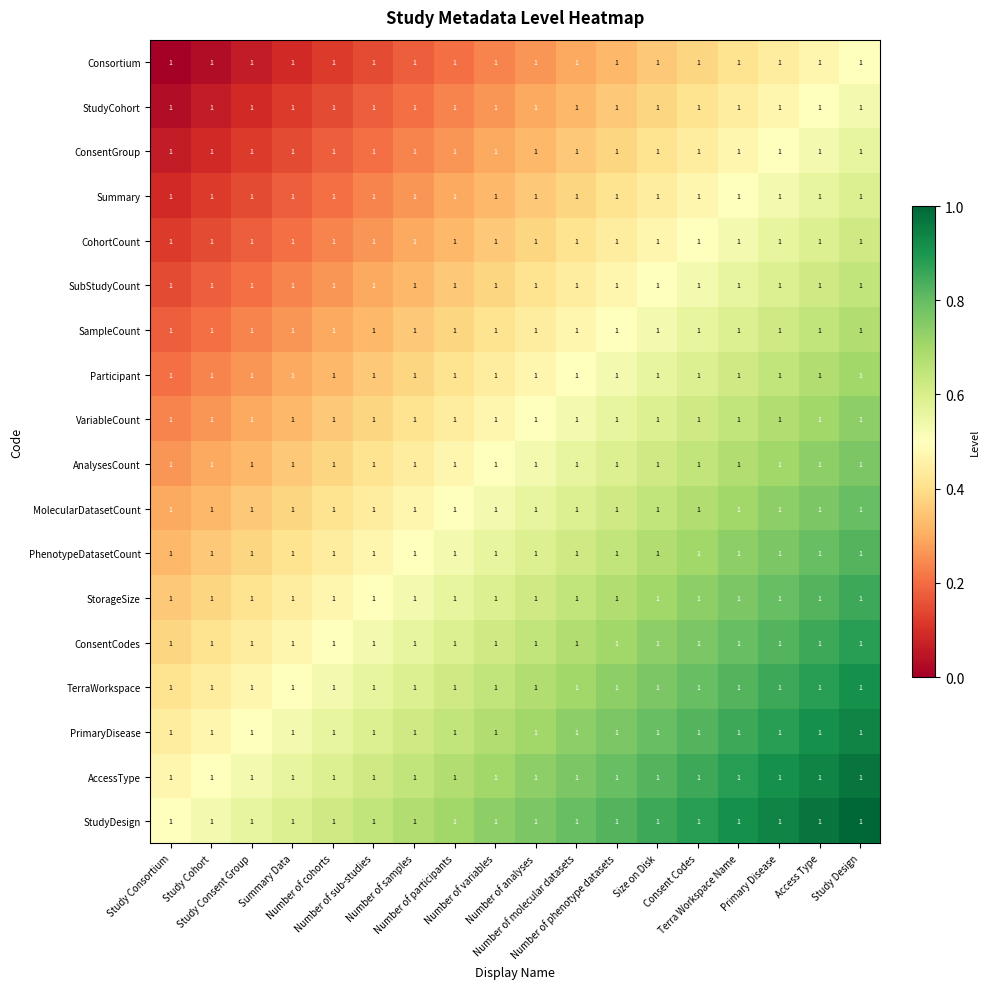

What is the spread (max minus min) of values at Number of participants?

0.5